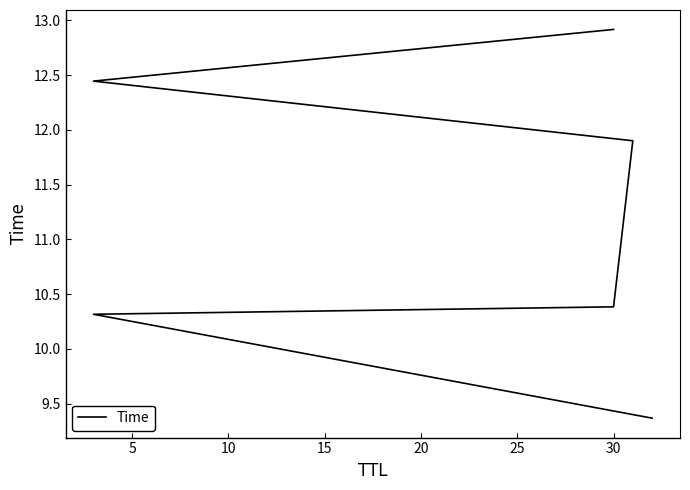

Reading right to left, extract all data points from this chart.

12.9	12.4	11.9	10.4	10.3	9.4